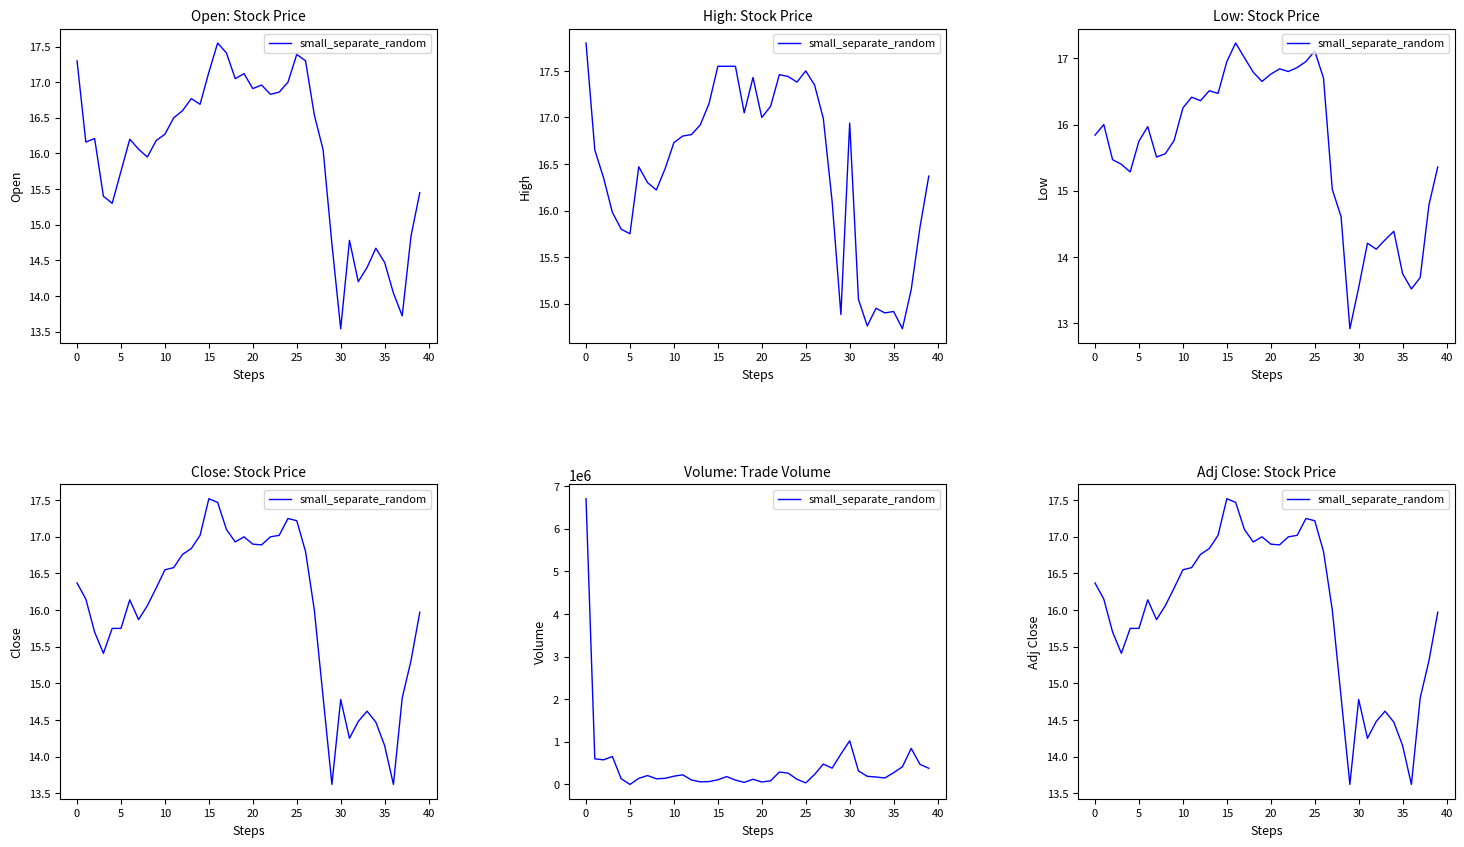

The value at 16 is 30.5. True or false?

False